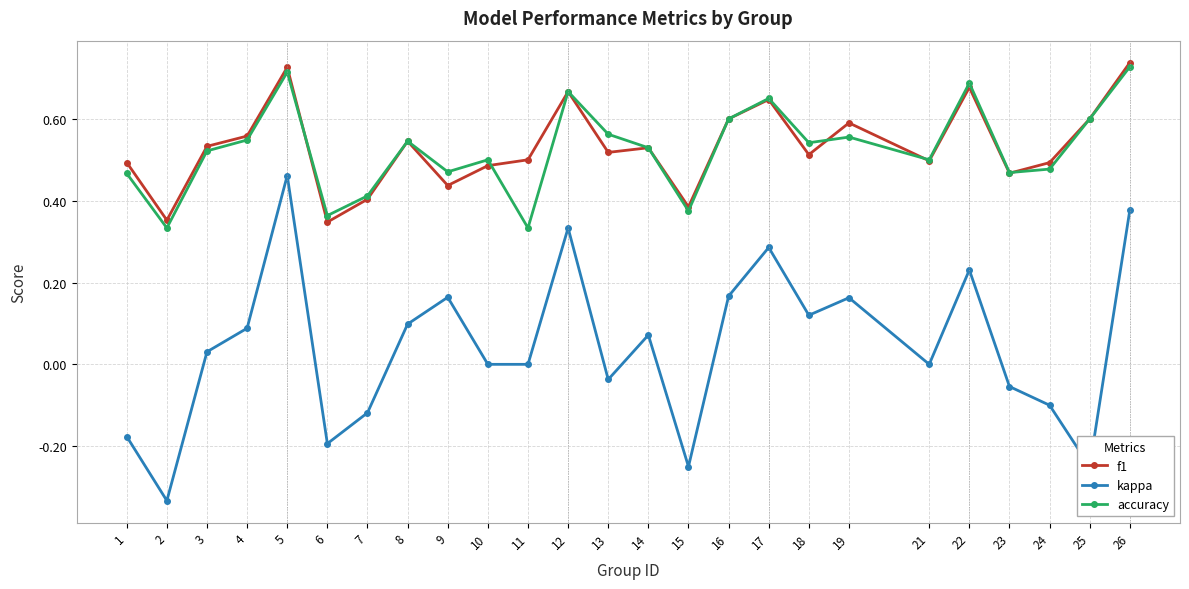

True or false: accuracy and kappa intersect in this chart.

False